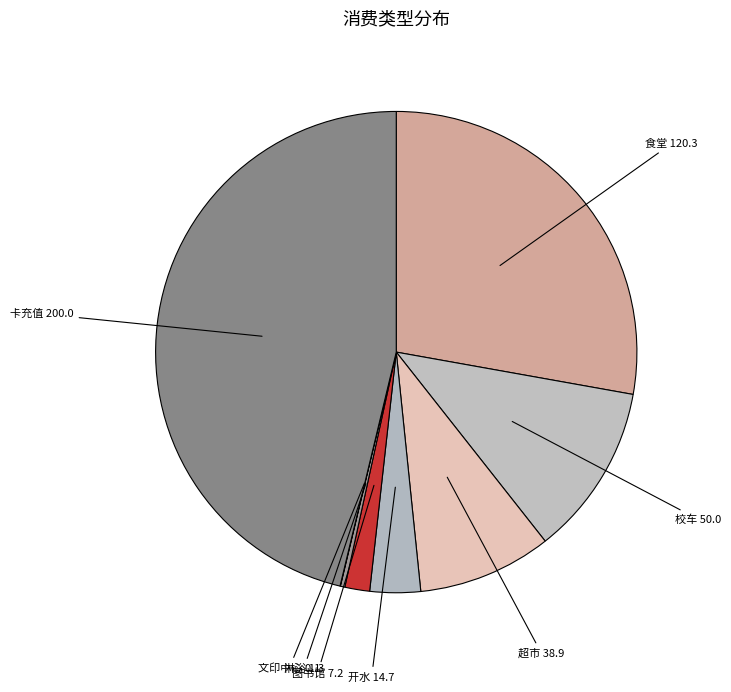

Is 超市 the majority of the pie?

No